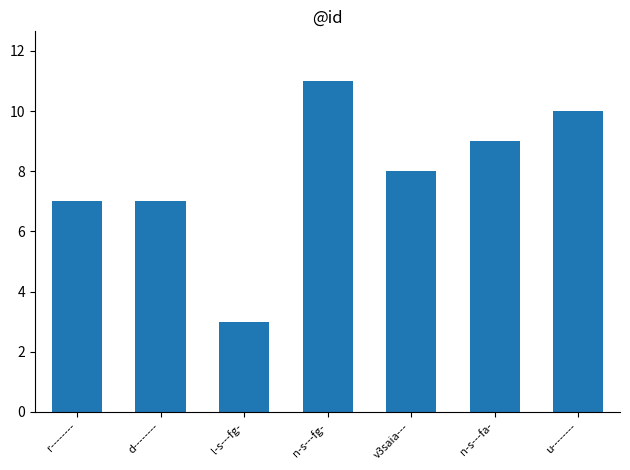

The value at n-s---fg- is 11. True or false?

True